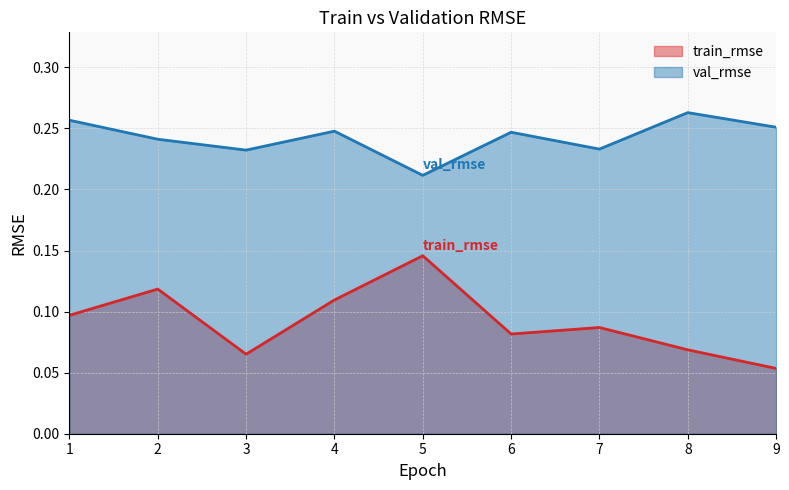

Which category has the lowest value across all series?

9